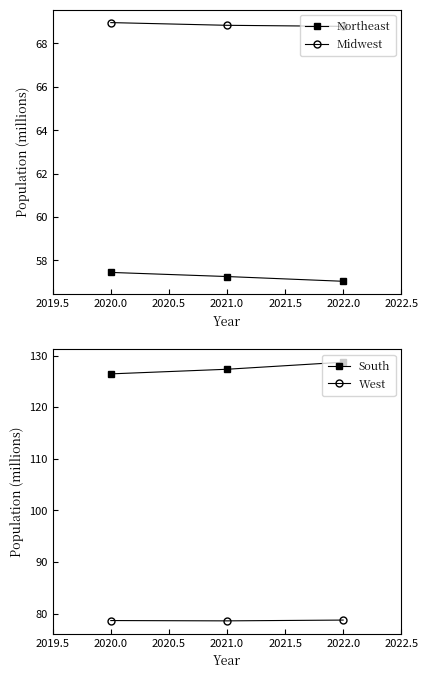

What is the value of the Midwest point at the 2nd from the left?

68.8